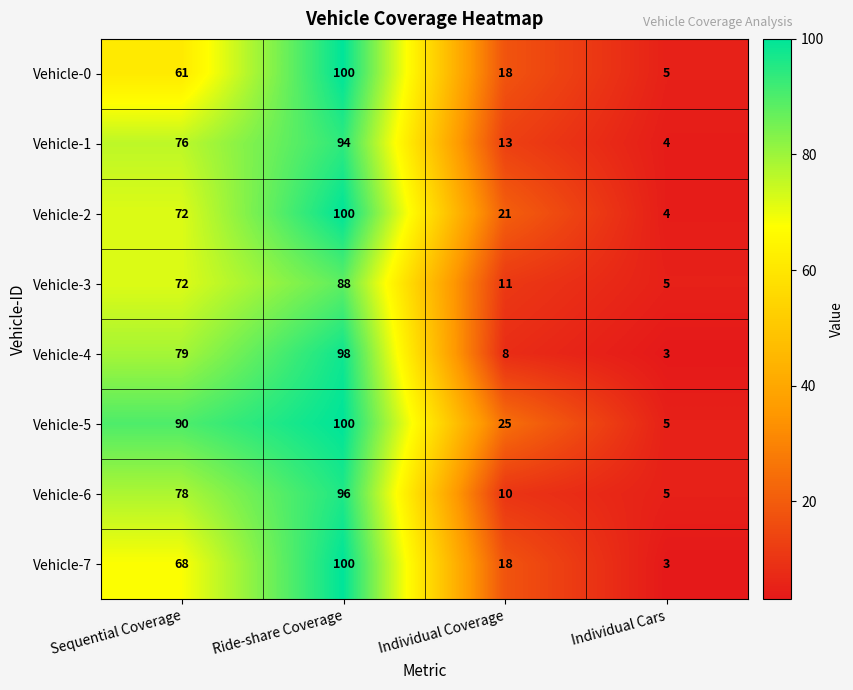

List the labels in order of Vehicle-6 value, largest first.

Ride-share Coverage, Sequential Coverage, Individual Coverage, Individual Cars